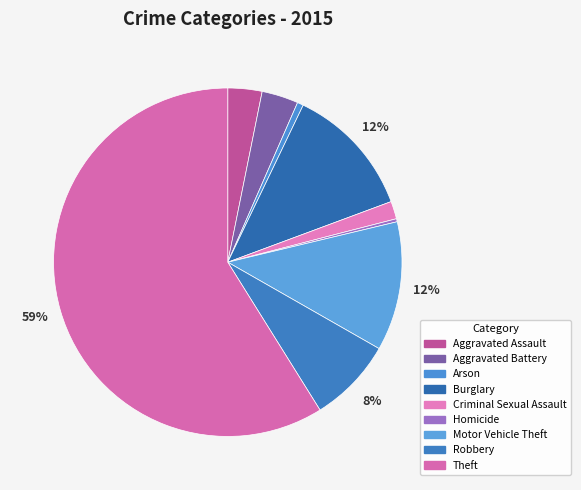

Which slice is the smallest?

Homicide